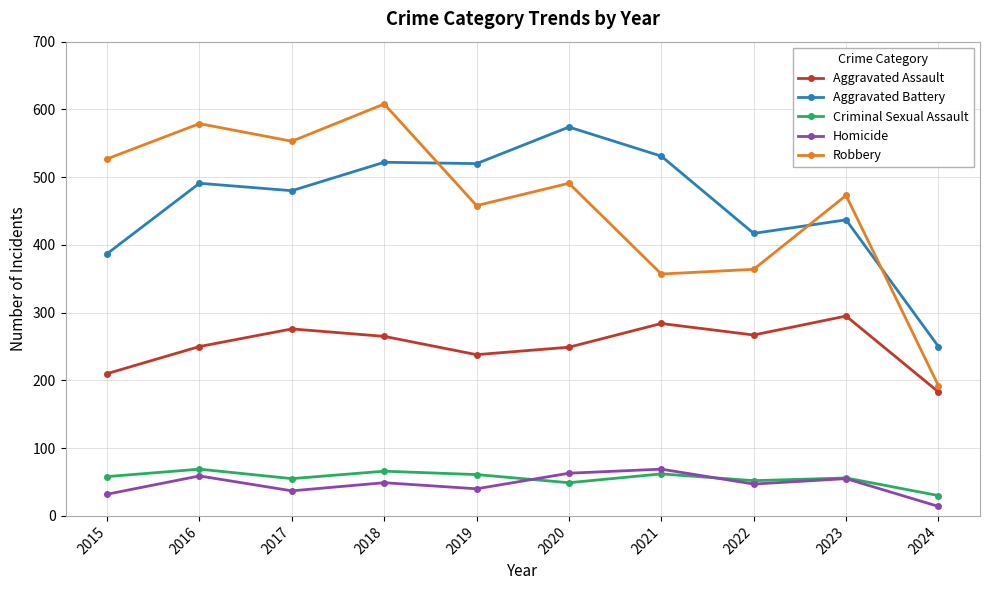

What is the minimum value for Homicide?

14